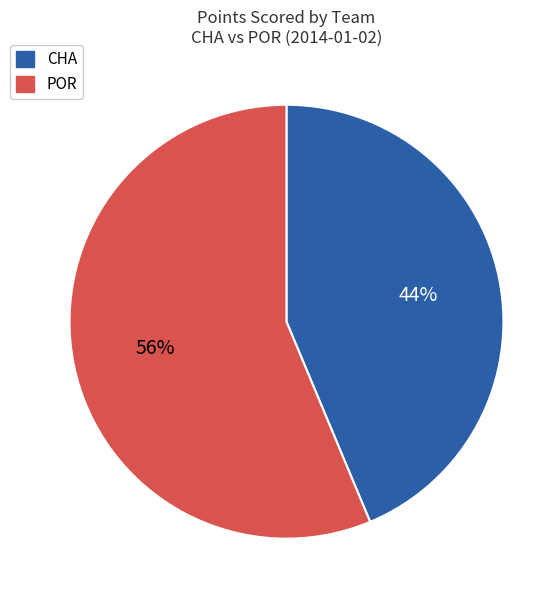

Does any single category account for the majority?

Yes